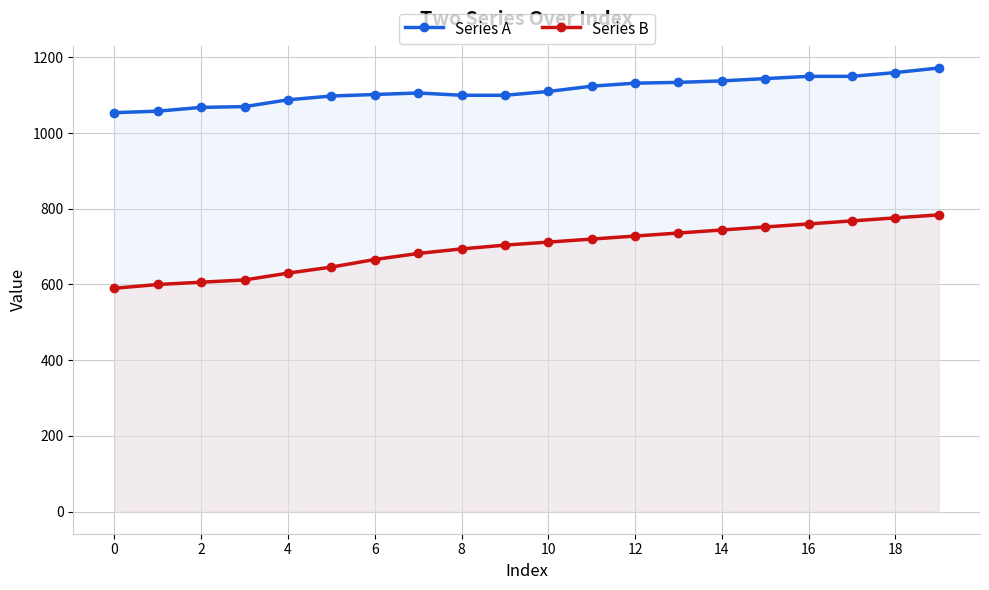

The Series A series shows 1054 at 0. True or false?

True